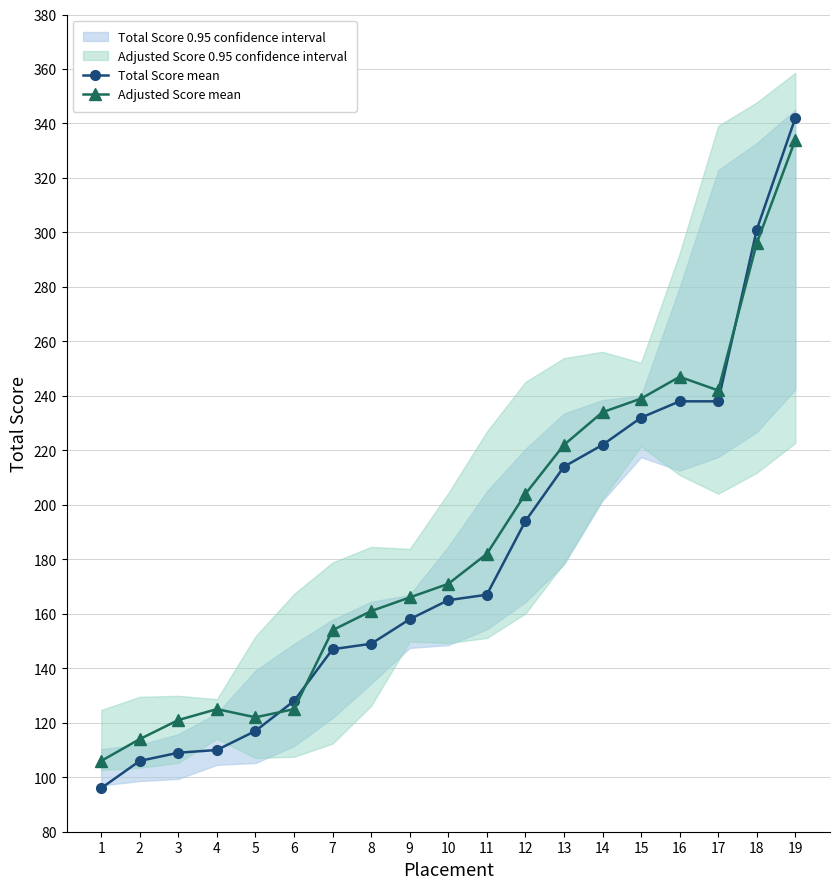

Between which two adjacent categories do Total Score mean and Adjusted Score mean first intersect?

5 and 6